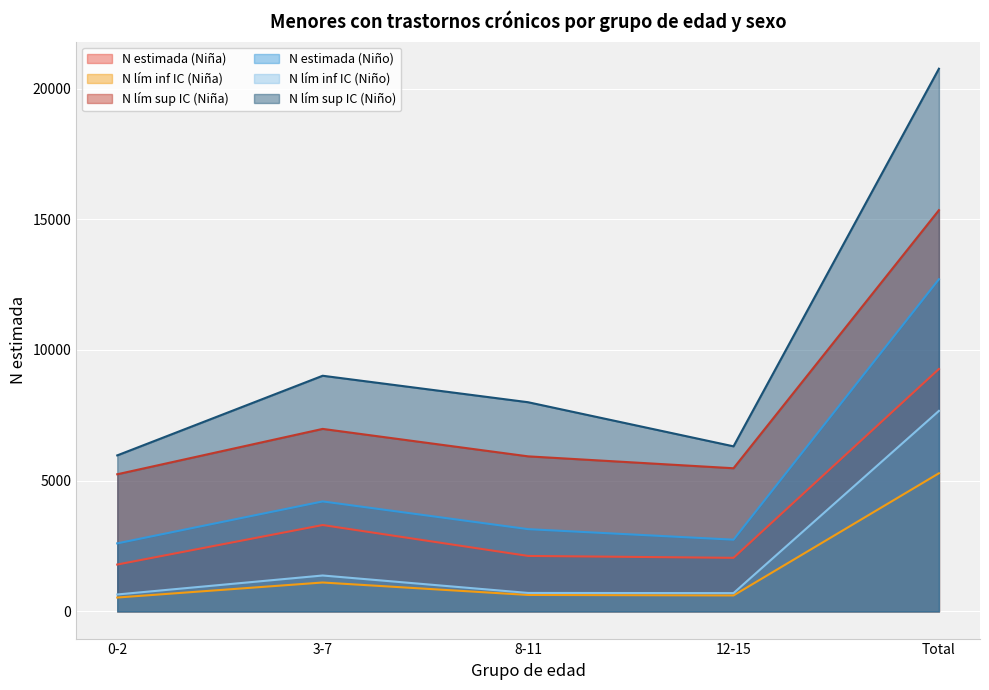

What is the difference between the highest and lowest values at 12-15?

5703